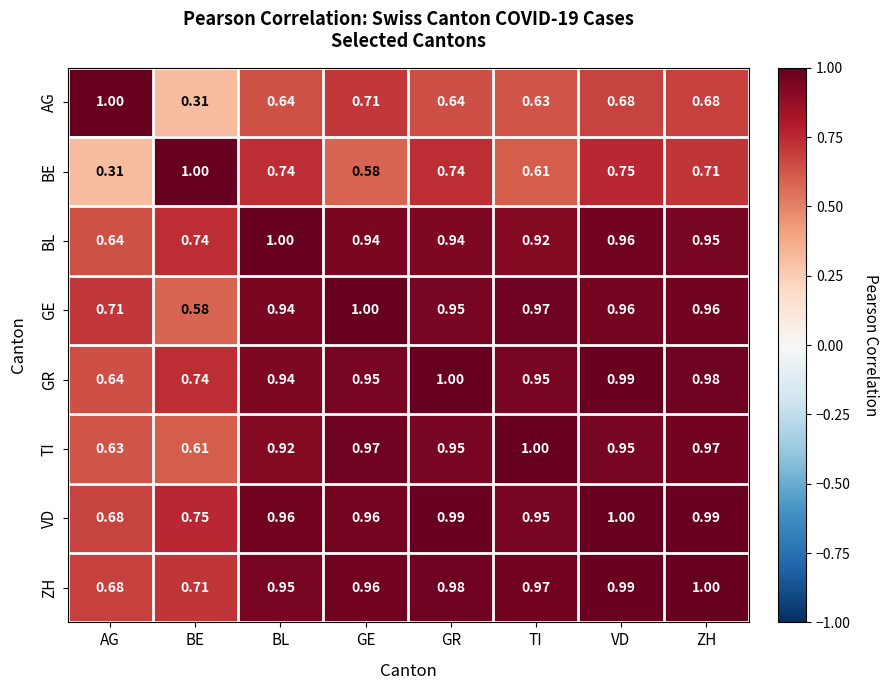

At which category is the sum across all series the highest?

VD